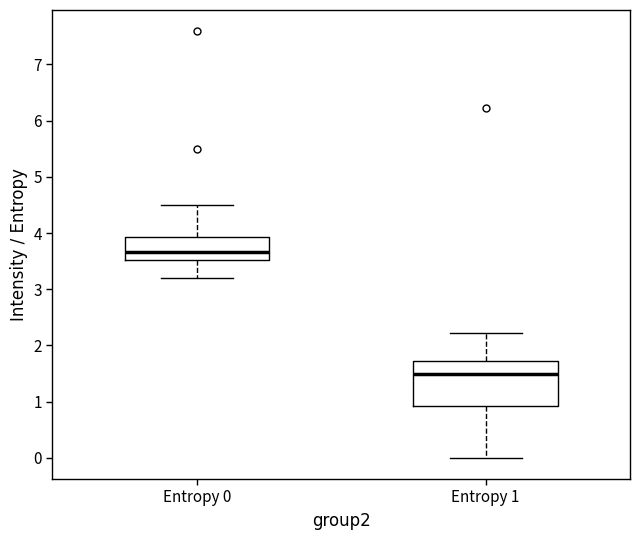

Where is the lower edge of the box for Entropy 0 on the y-axis? The values are not printed on the chart, so give them approximately, as read against the axis.

3.5